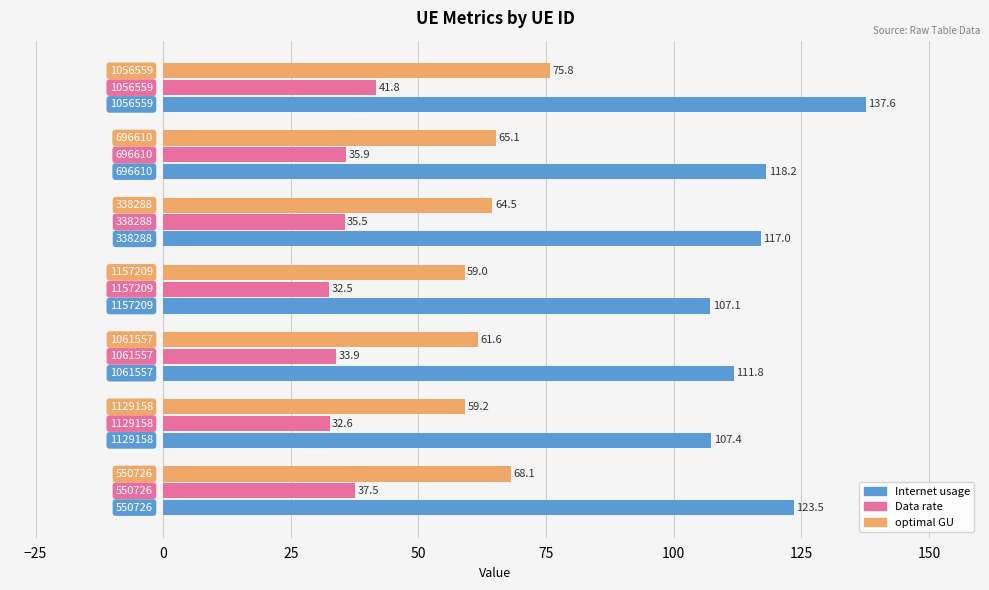

What is the sum of all Internet usage values?

822.6